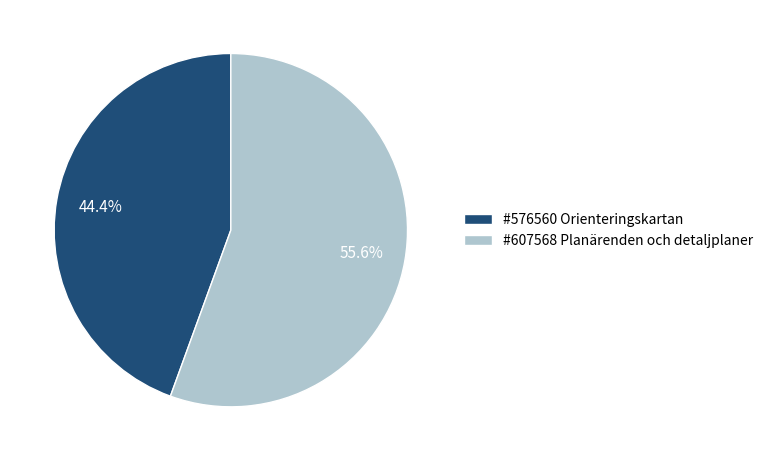

Count the number of slices in the pie.

2